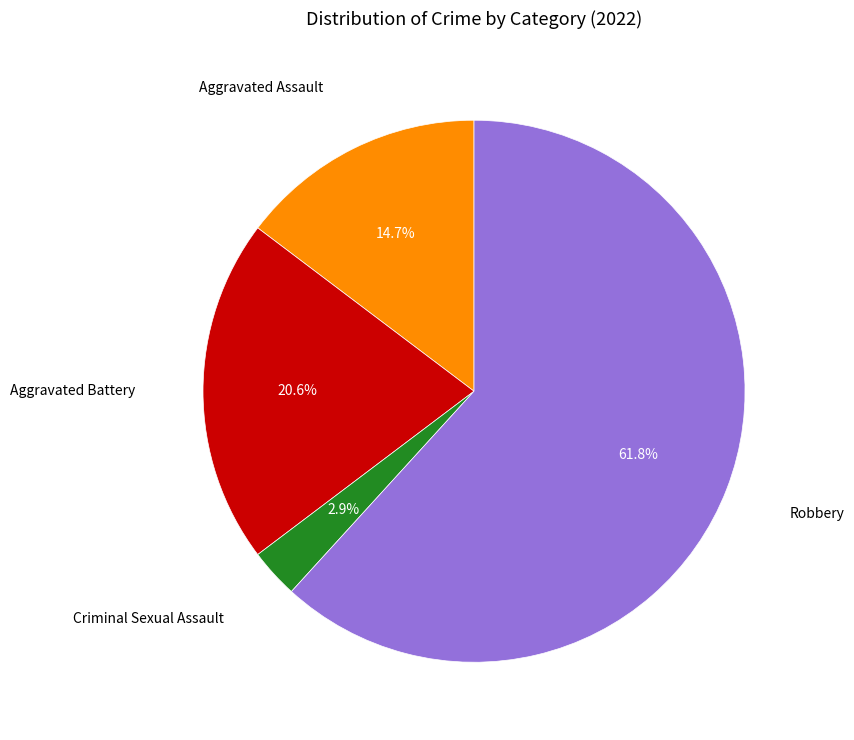

Is there any slice that represents more than half of the pie?

Yes